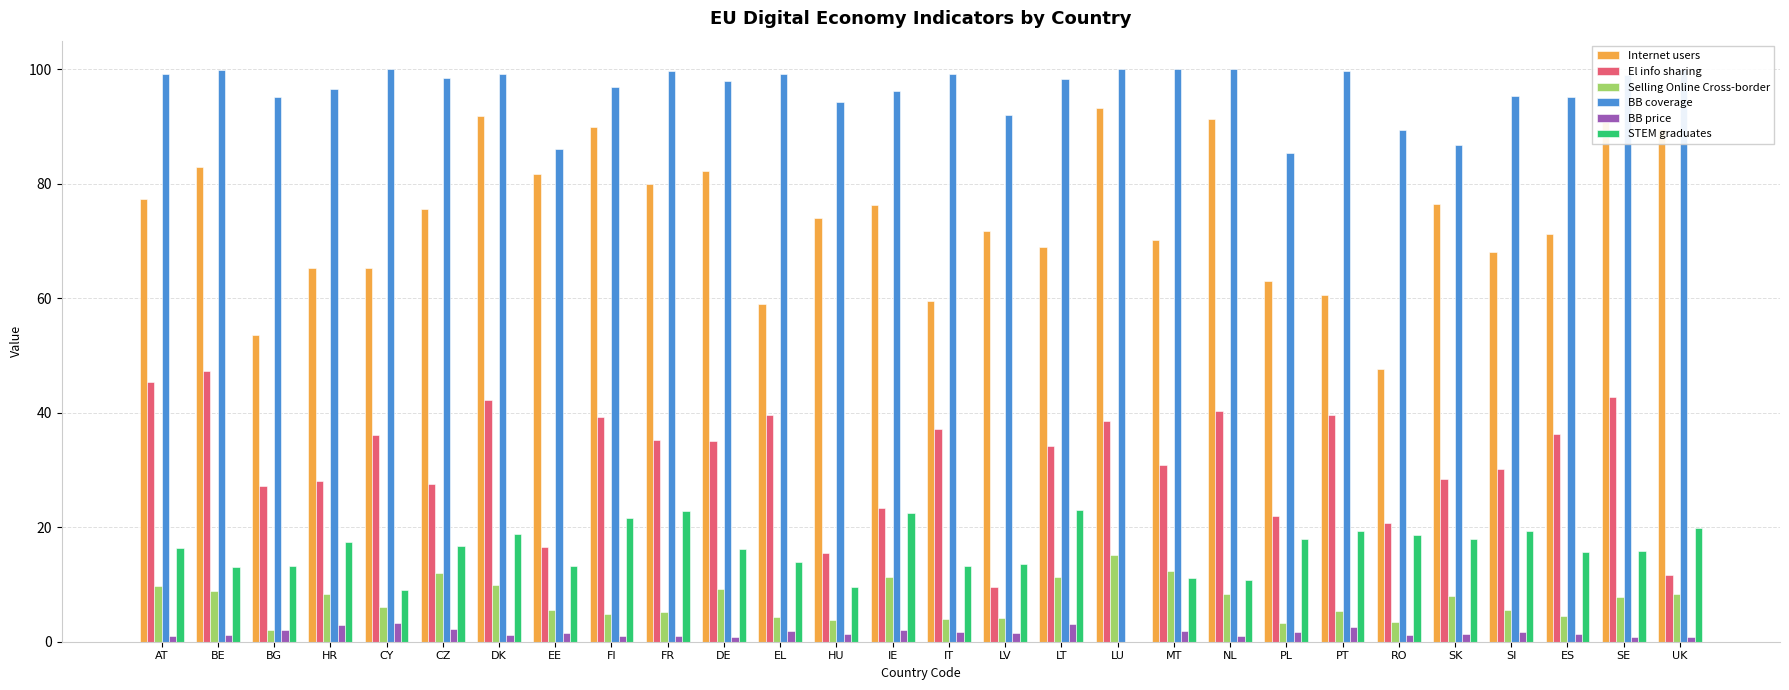

Between AT and DK, which series saw the biggest shift?

Internet users